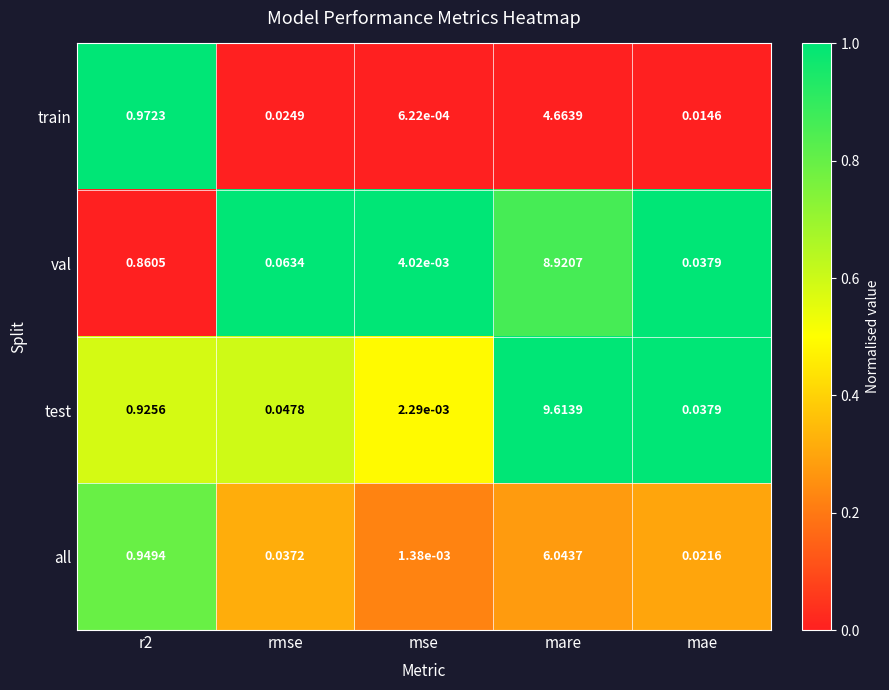

Which series has the largest total across all categories?

test